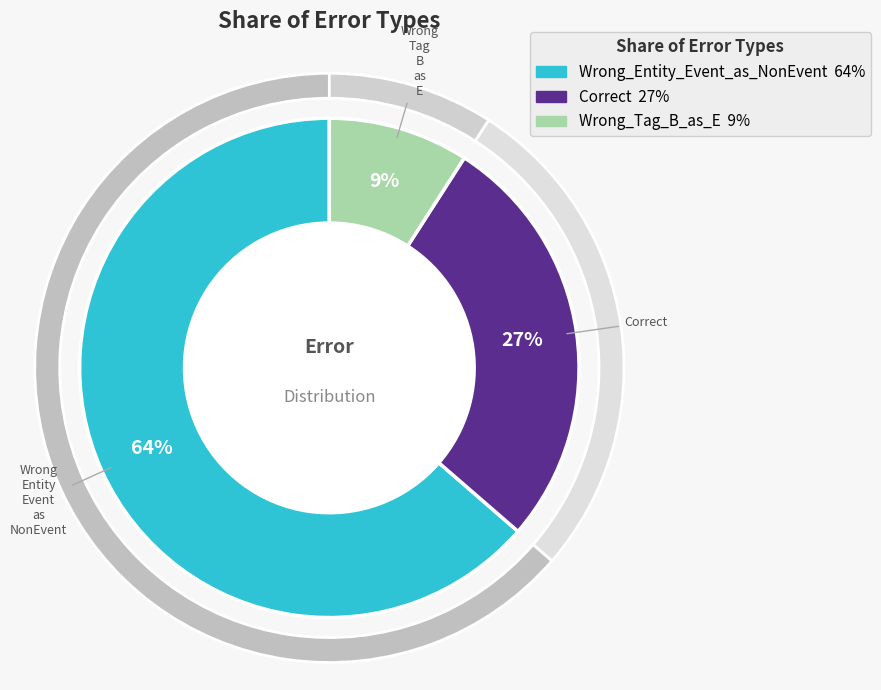

Rank the categories by value from lowest to highest.

Wrong_Tag_B_as_E, Correct, Wrong_Entity_Event_as_NonEvent